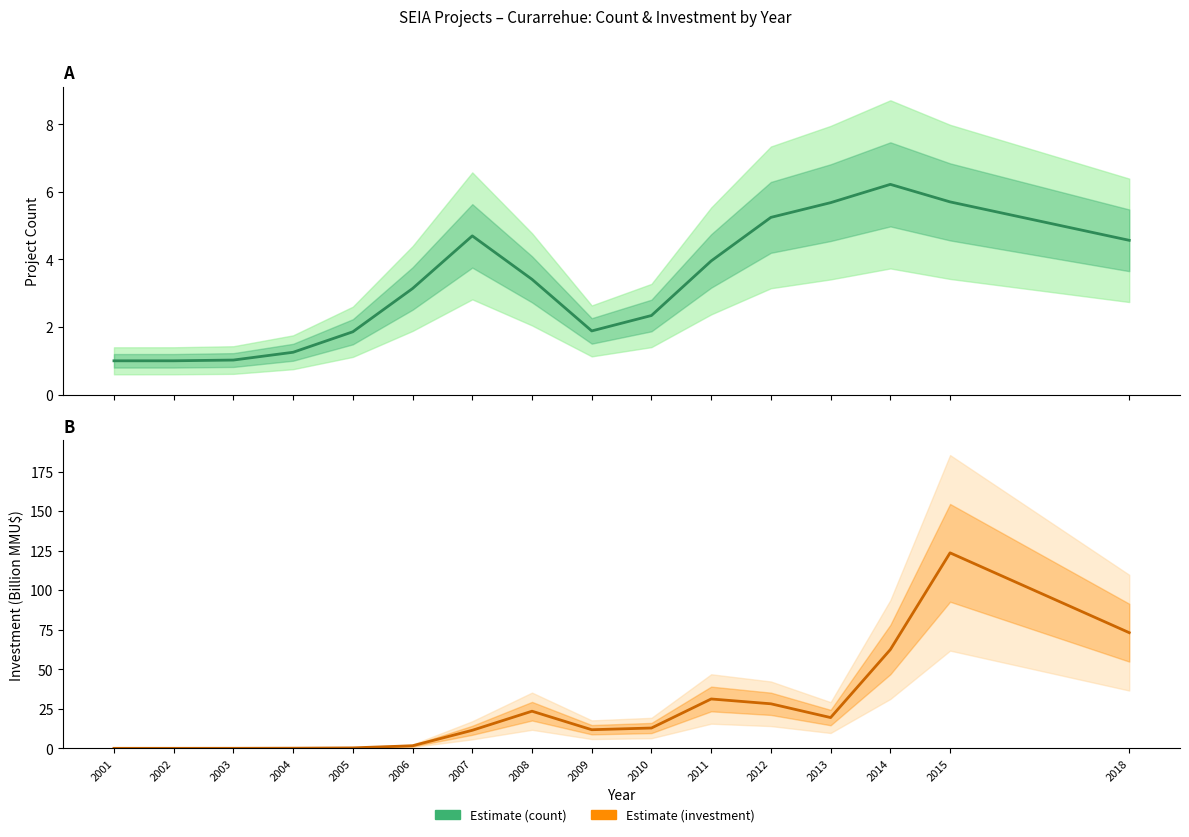

What value does the Estimate (investment) series have at 2004?

0.1